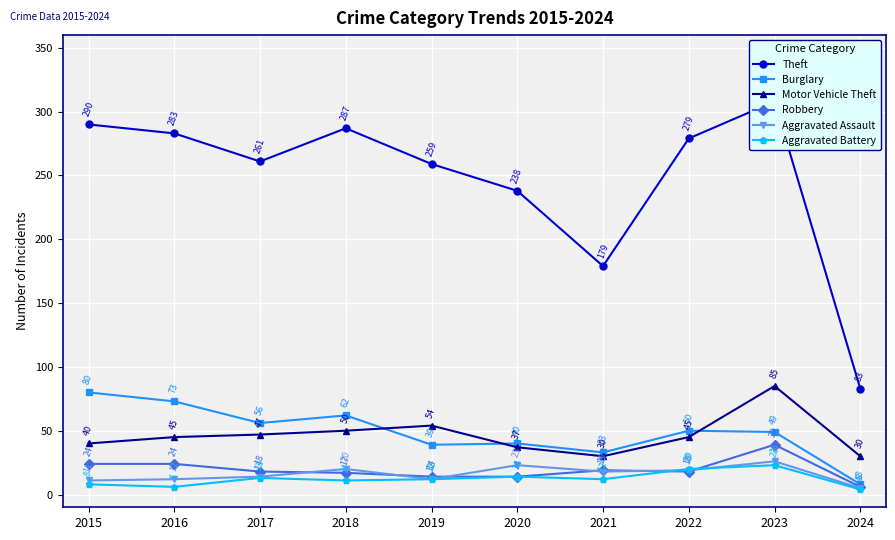

How many data points in Robbery are less than 18?

4